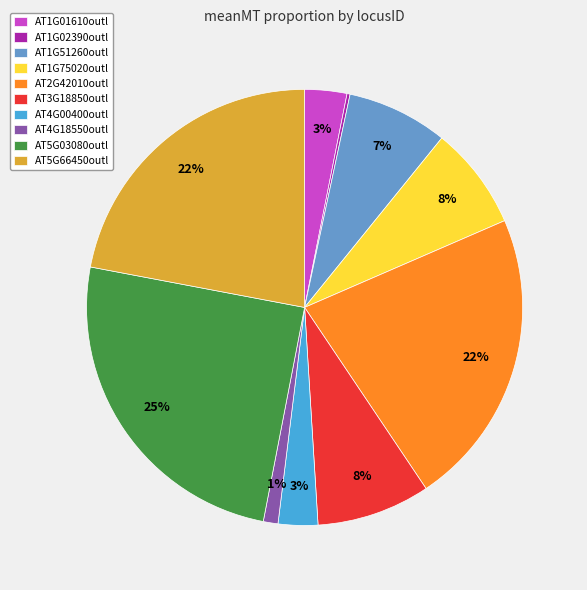

Is it true that AT1G01610outl is 3% of the pie?

True